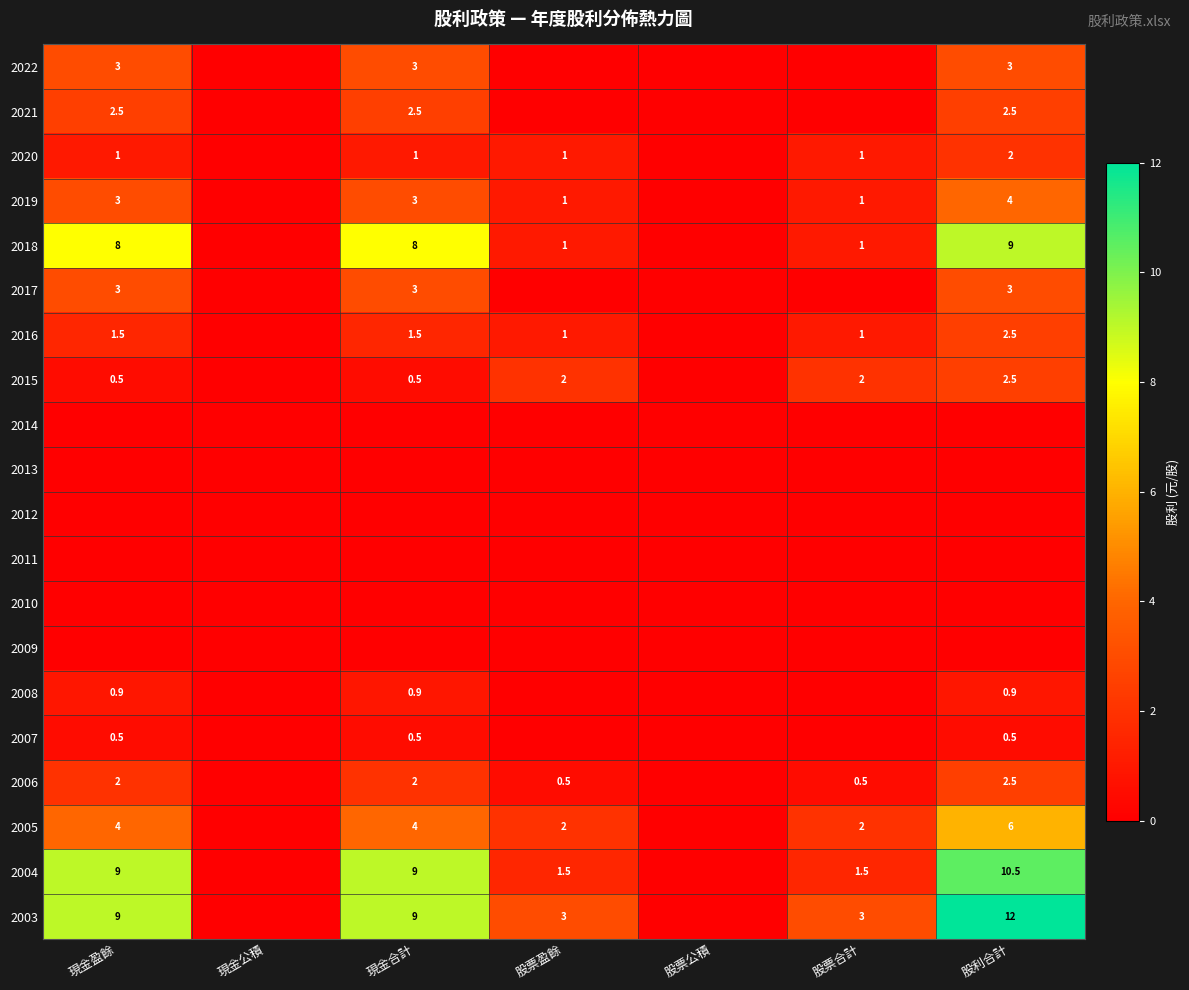

What is the total value across all series at 股票合計?

13.0